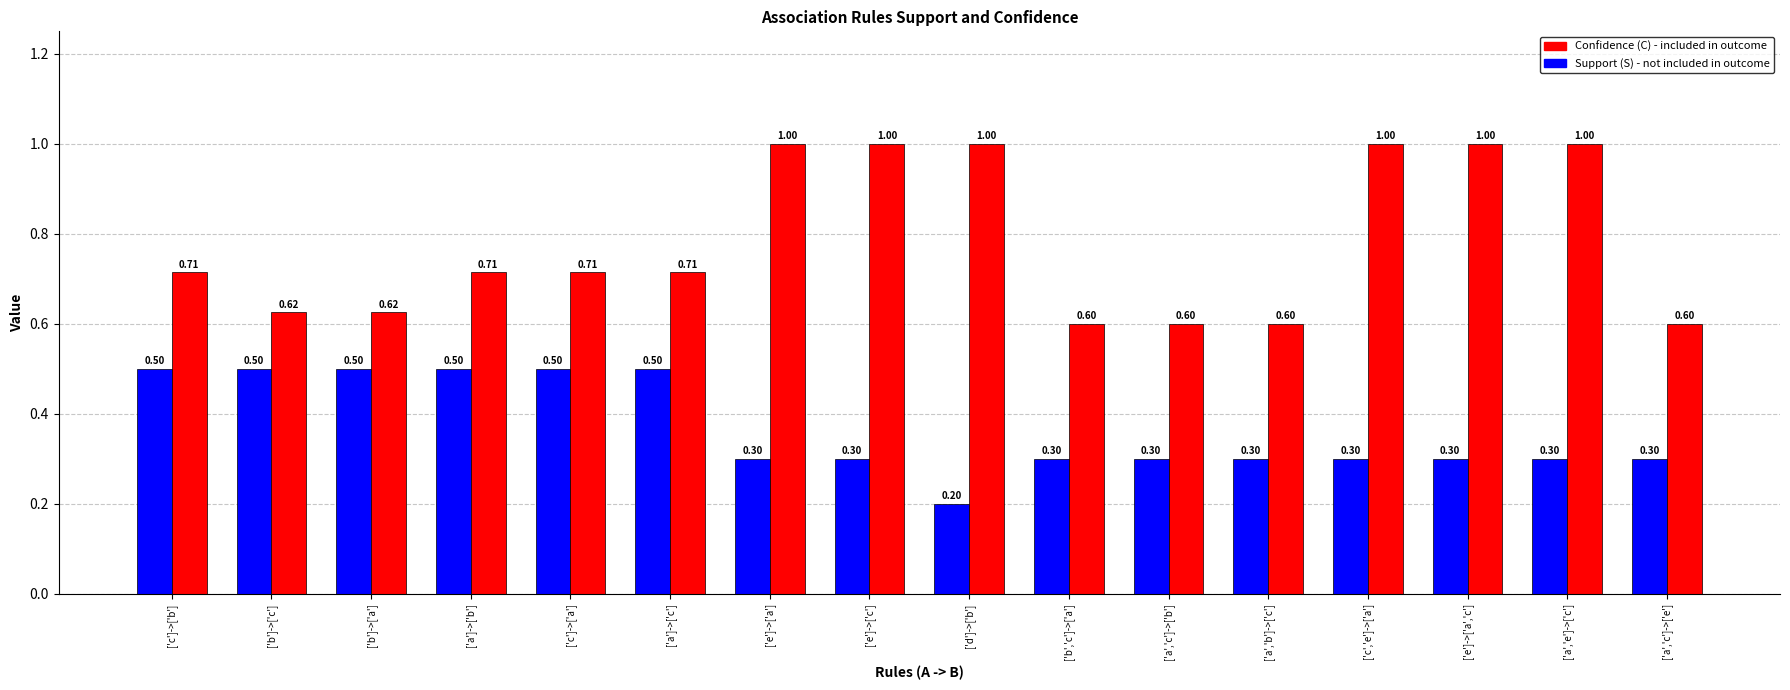

What is the spread (max minus min) of values at ['a','b']->['c']?

0.3